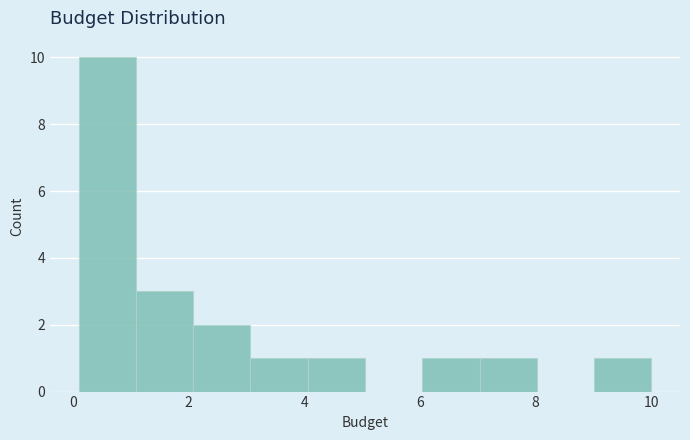

Which range on the x-axis has the tallest bar?

0.2 to 1.0